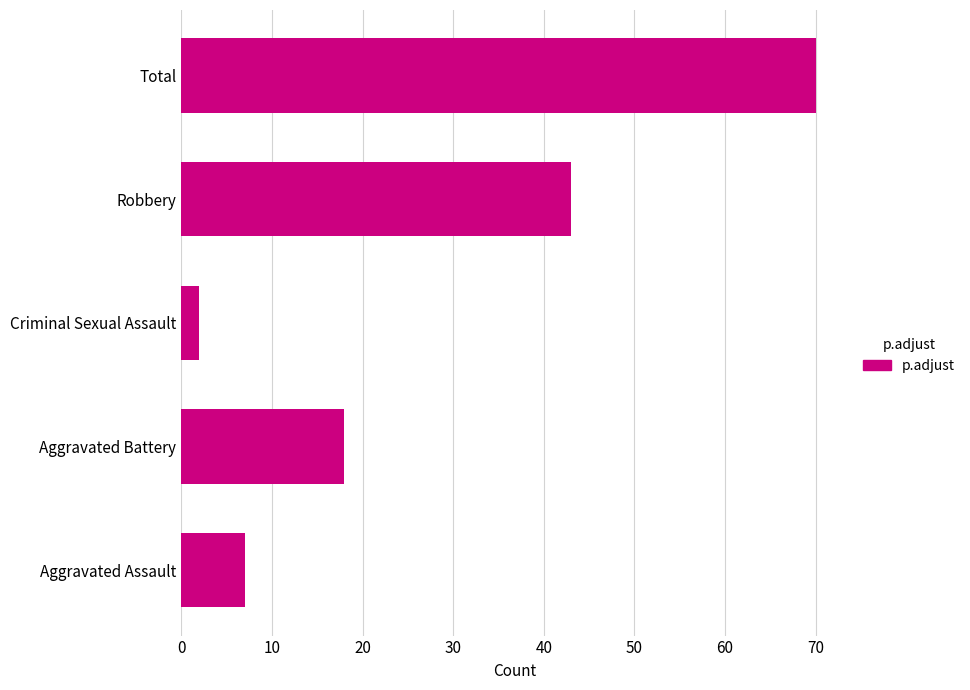

The value at Criminal Sexual Assault is 2. True or false?

True